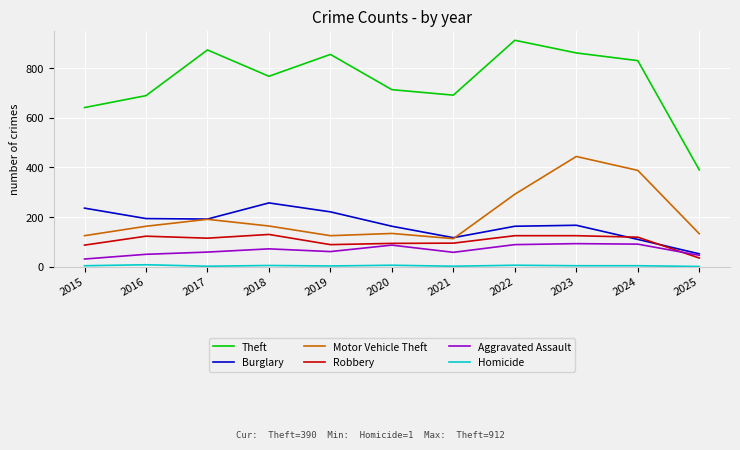

True or false: Theft and Aggravated Assault intersect in this chart.

False